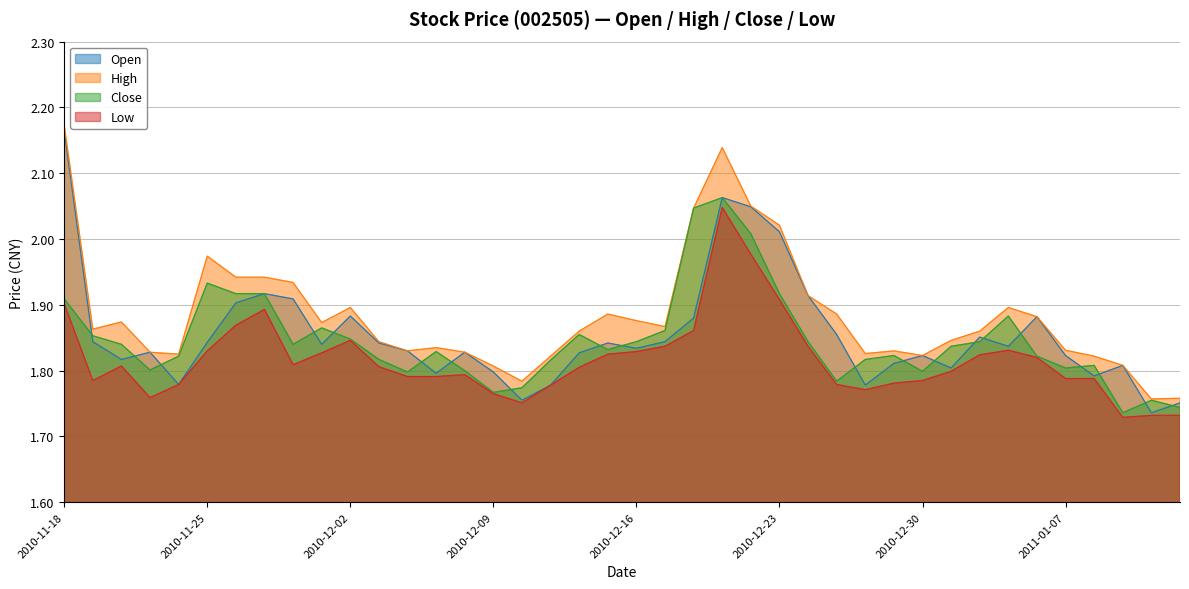

What is the greatest value displayed?

2.2